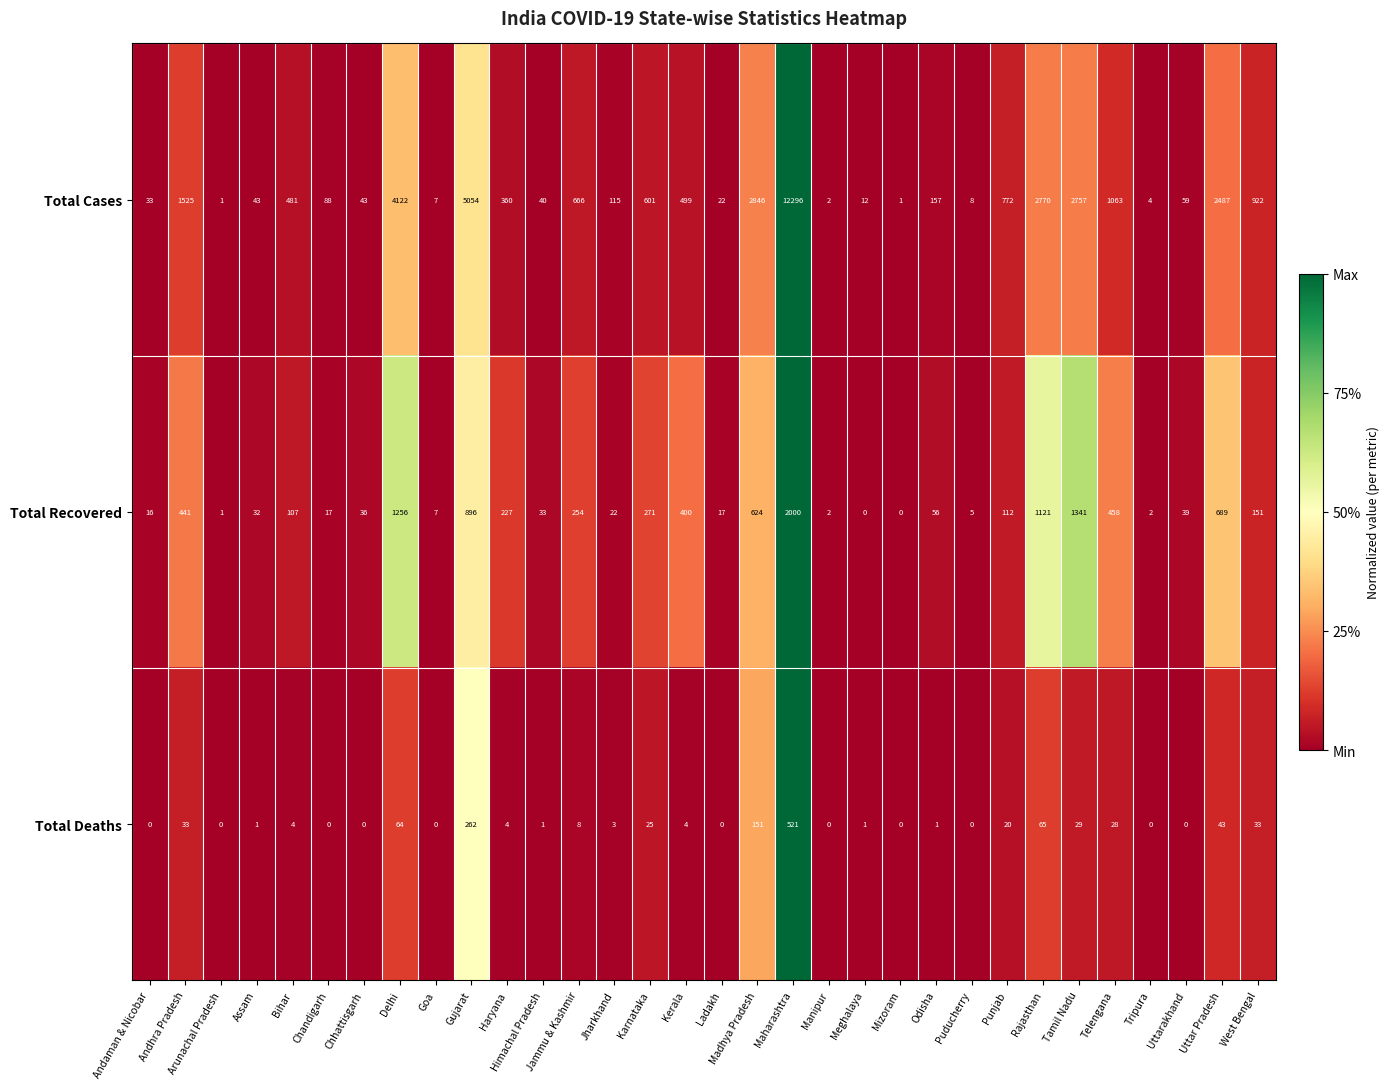

Which series changed the most between Maharashtra and Telengana?

Total Cases